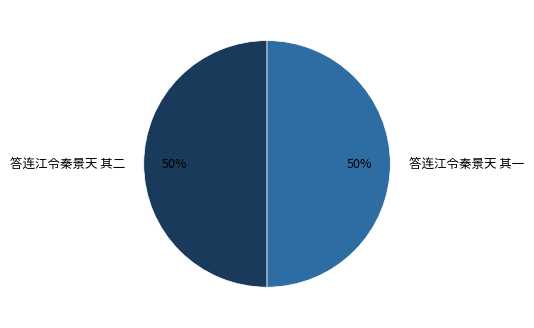

True or false: 答连江令秦景天 其一 accounts for 62% of the total.

False